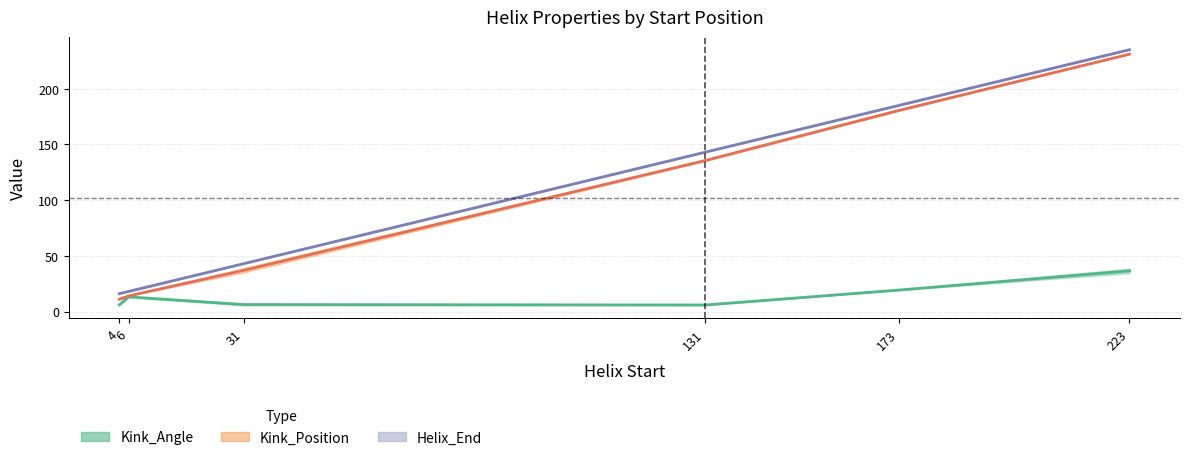

The value of Kink_Angle at 4 is 5.9. True or false?

True